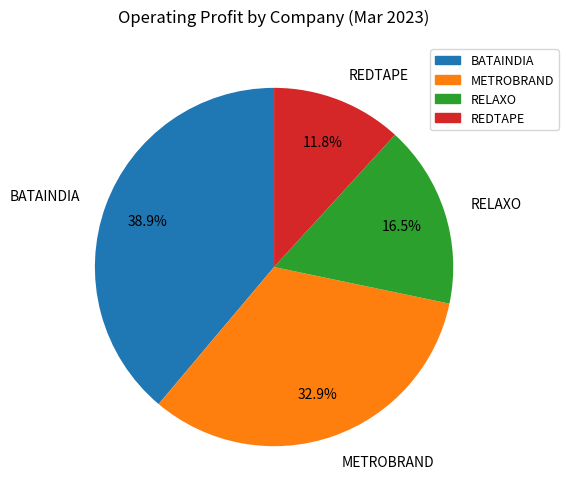

To the nearest percent, what is the difference between the REDTAPE and RELAXO slice percentages?

5%